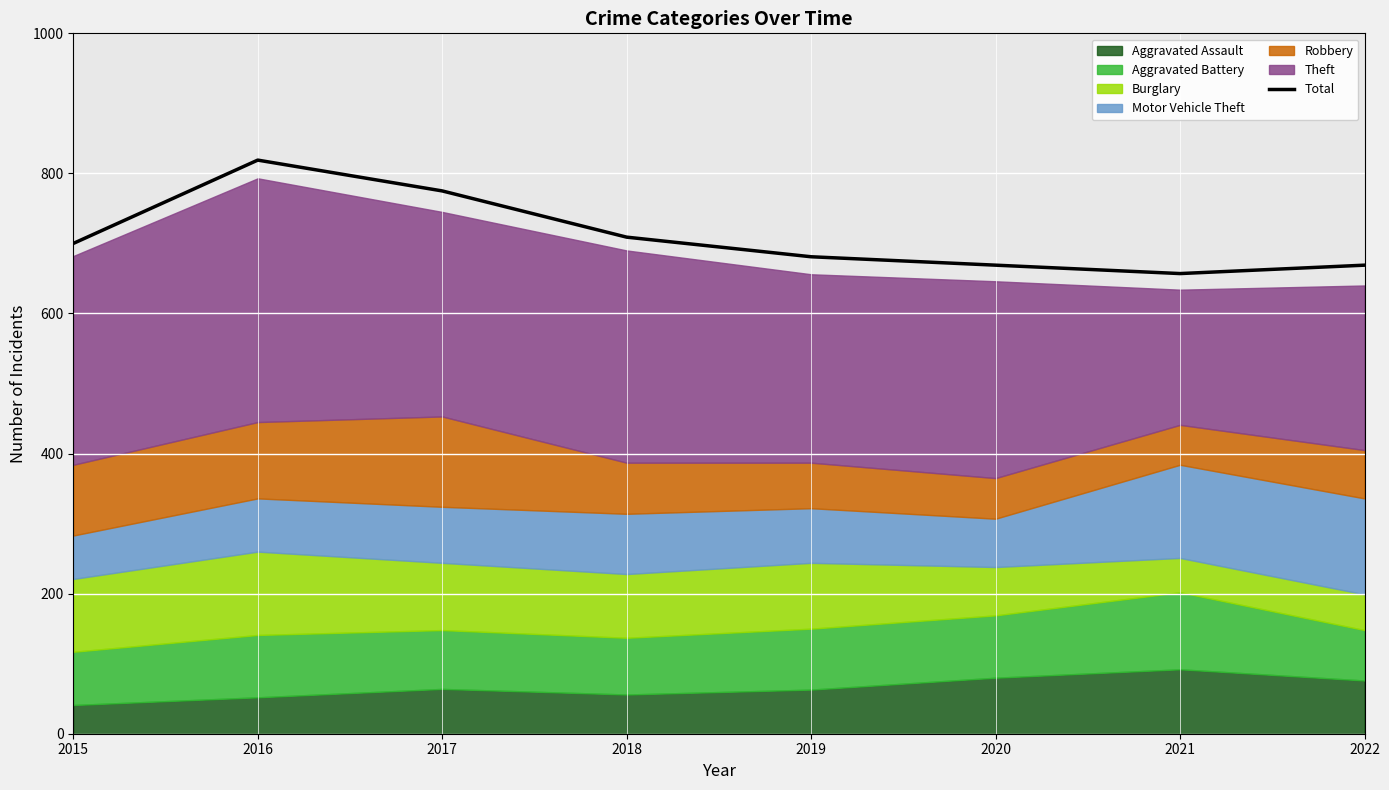

Read the value at 2018.

709